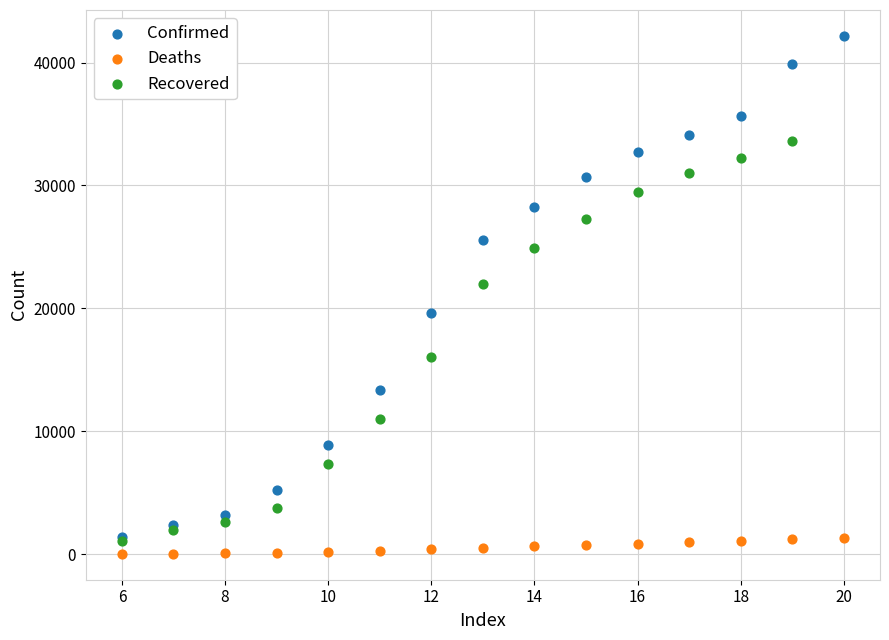

Which series reaches the maximum Y coordinate?

Confirmed